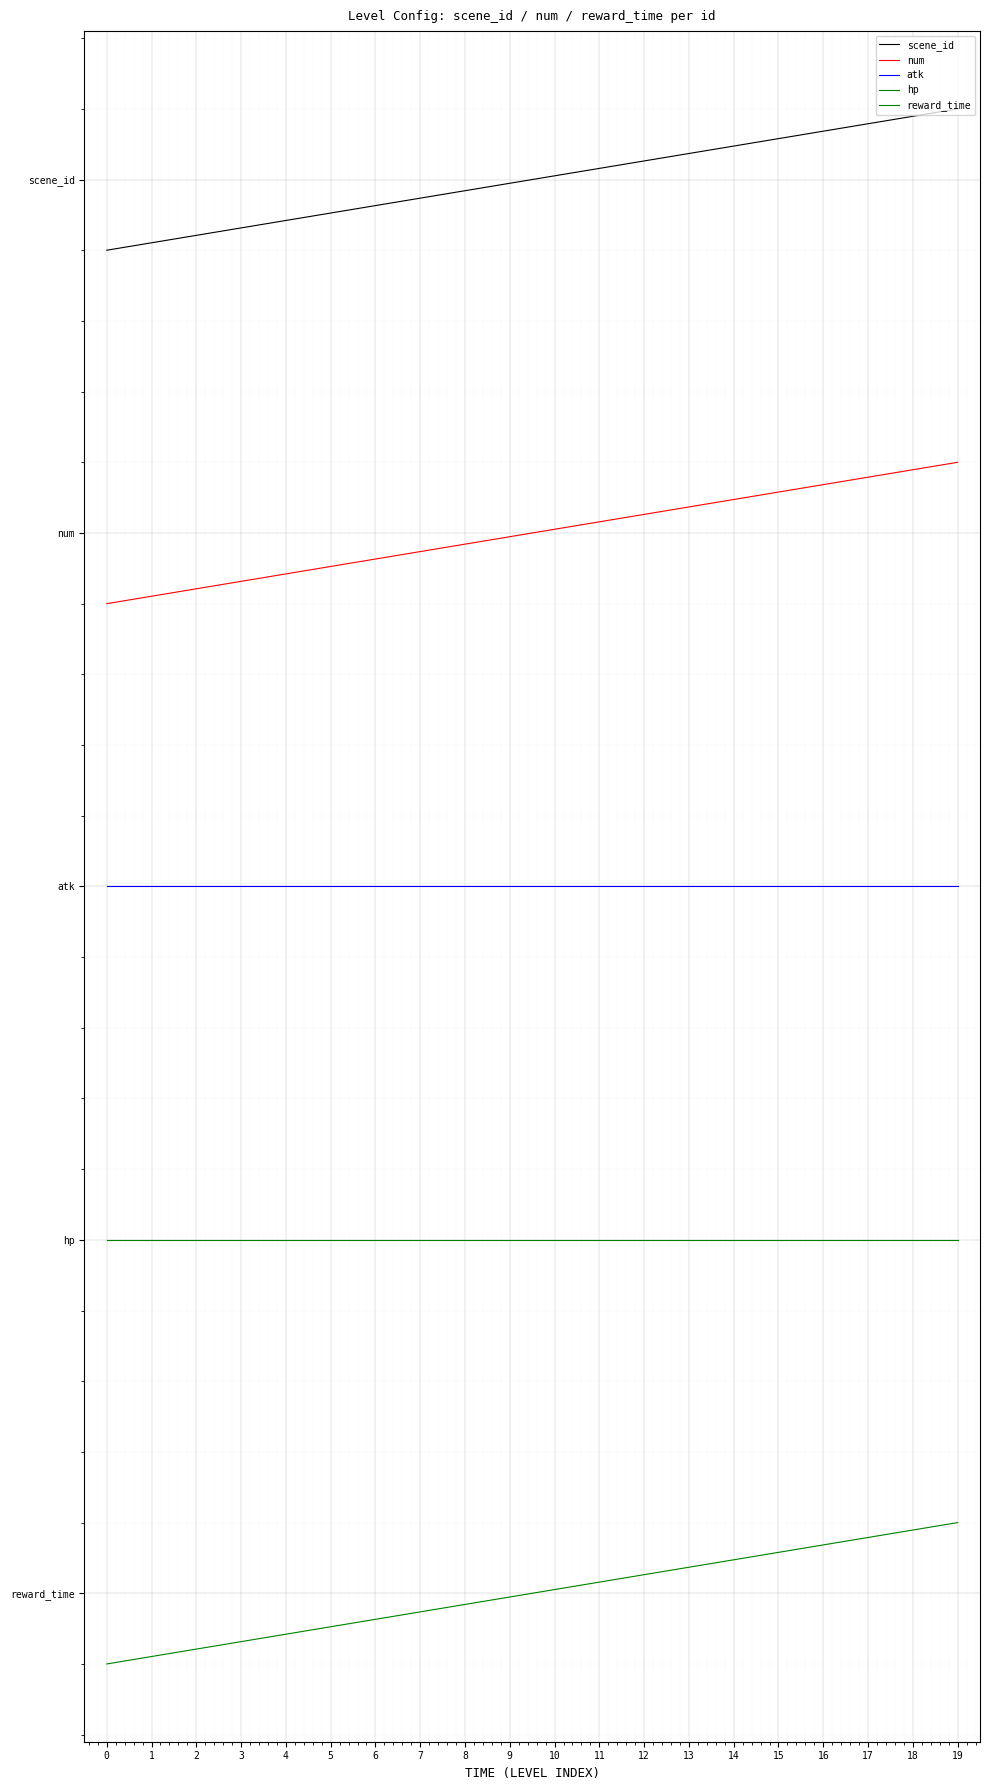

Between 6 and 19, which series saw the biggest shift?

reward_time